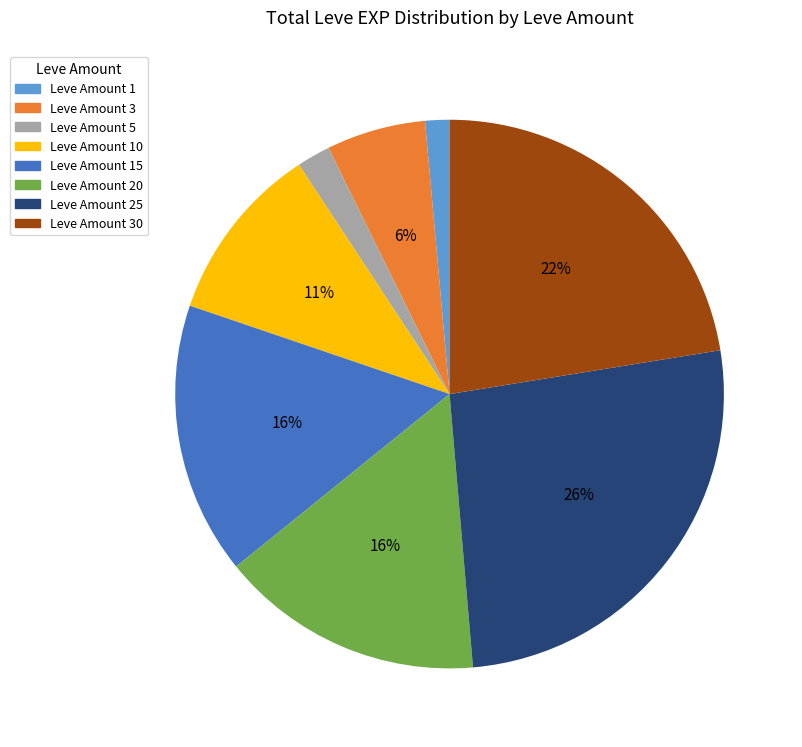

The Leve Amount 15 slice represents 9% of the pie. True or false?

False